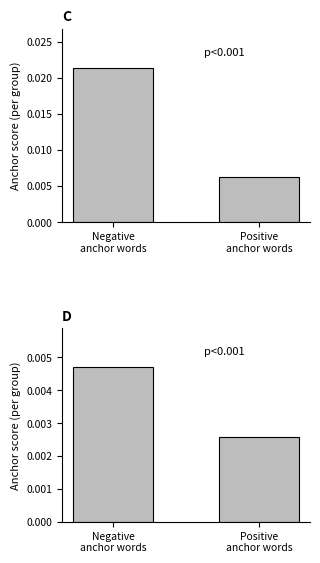

How many categories are shown in the chart?

2